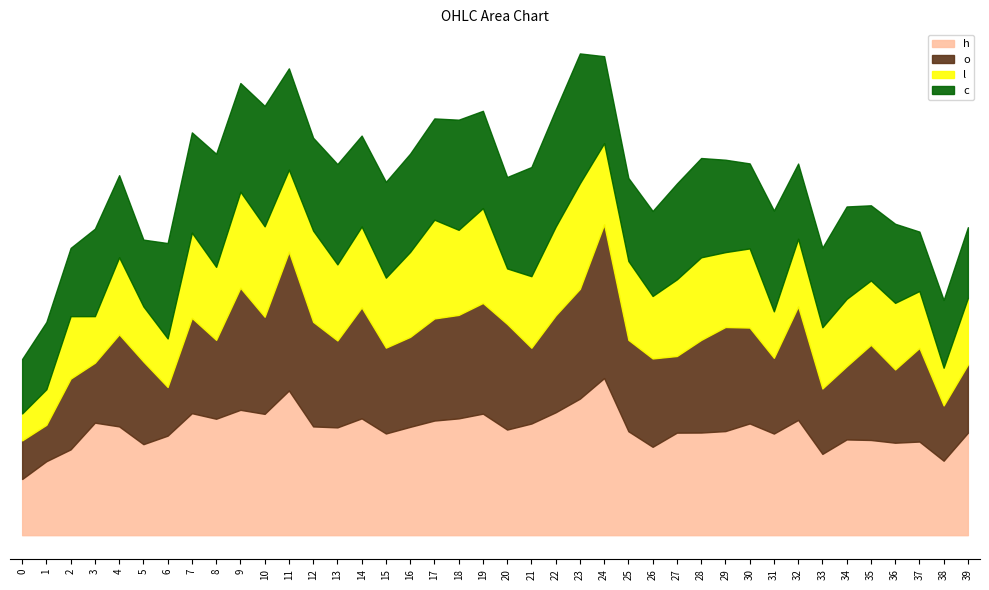

At which category is the sum across all series the highest?

23